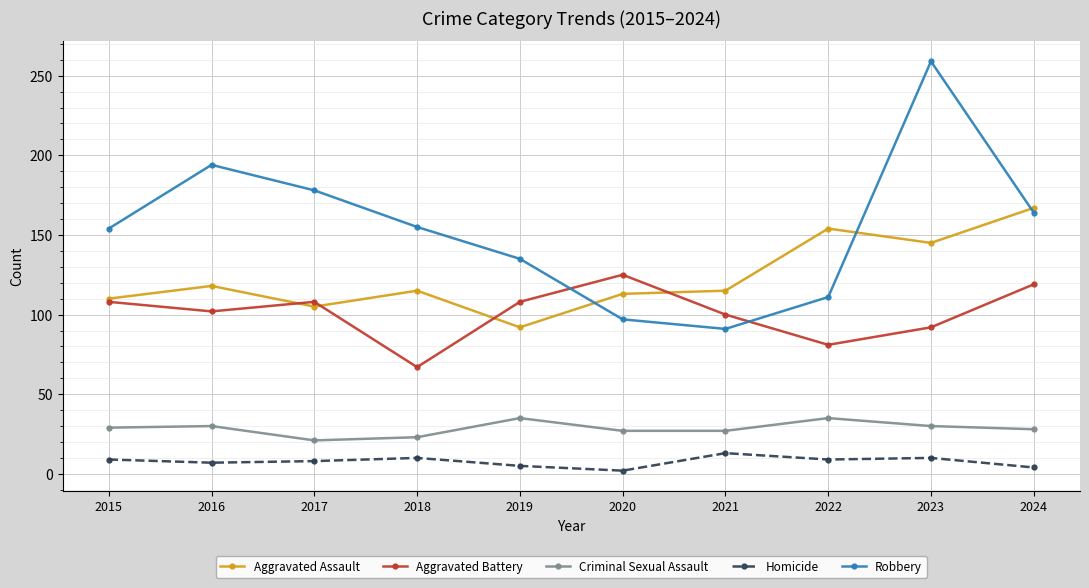

The value of Homicide at 2018 is 10. True or false?

True